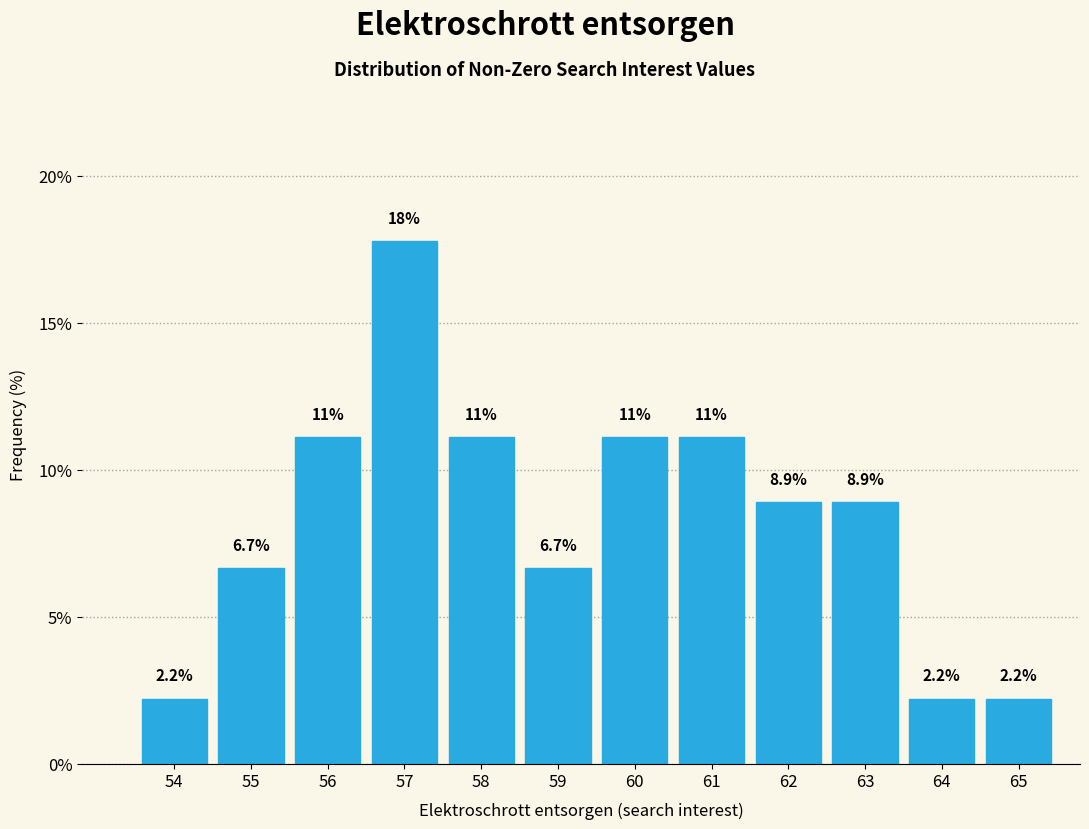

Reading left to right, what are all the values shown in this chart?

2.2	6.7	11.1	17.8	11.1	6.7	11.1	11.1	8.9	8.9	2.2	2.2